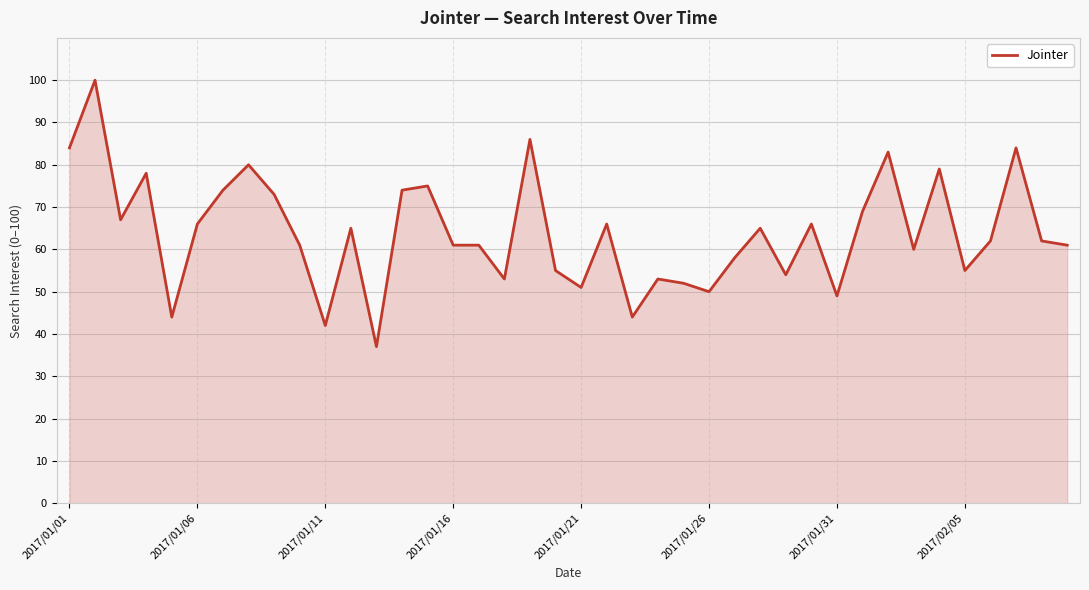

What is the greatest value displayed?

100